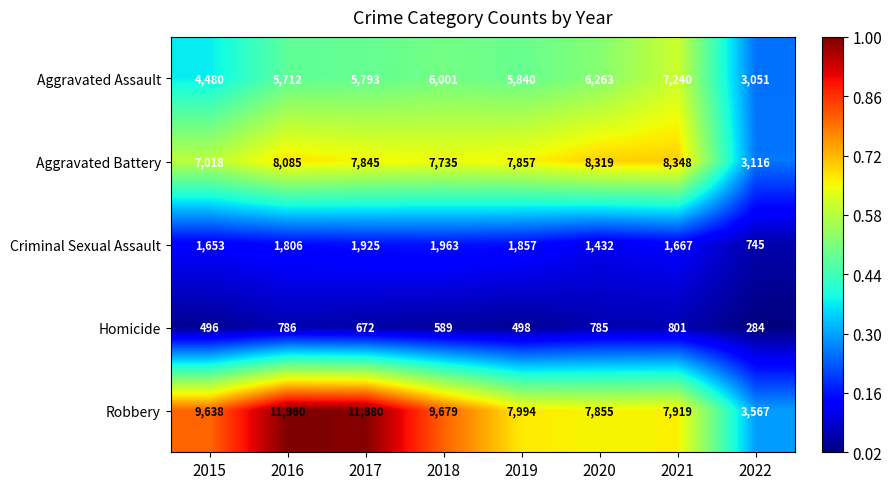

What is the difference between the Aggravated Battery values at 2019 and 2016?

228